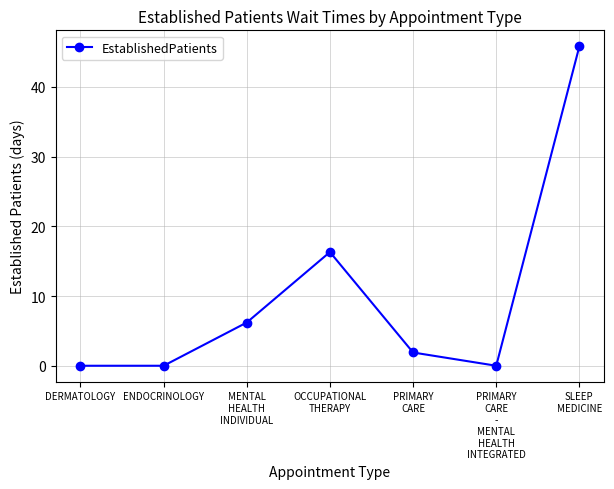

True or false: the data has more than 1 interior local peaks.

False